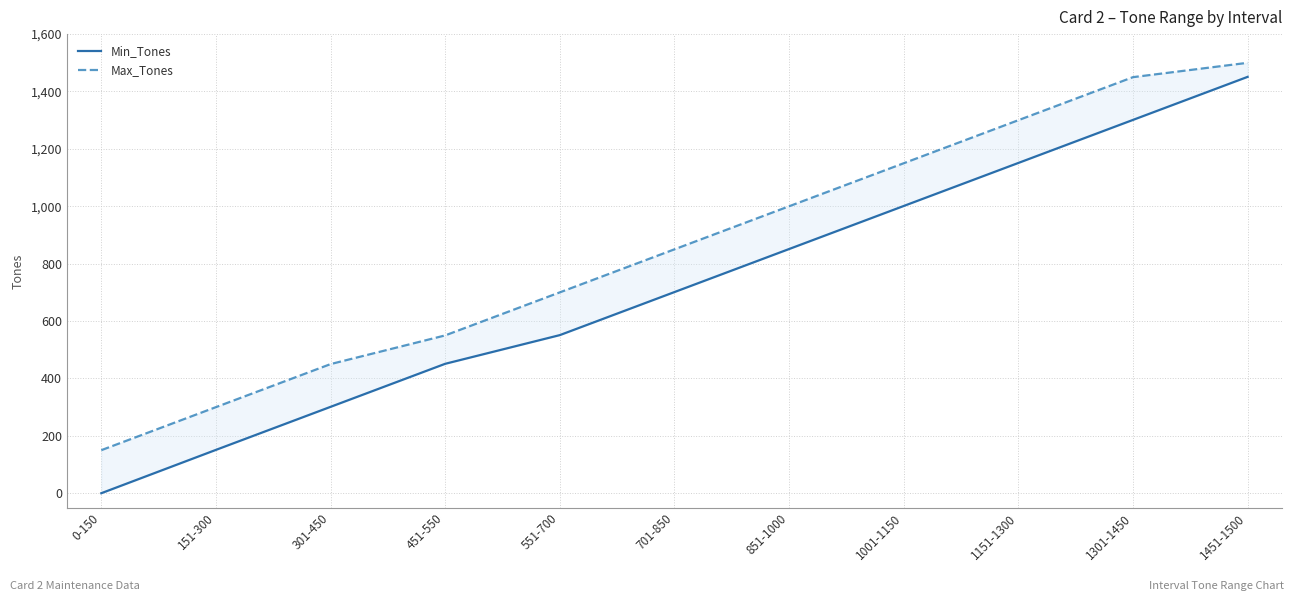

Reading right to left, transcribe all the data shown in this chart.

Min_Tones: 1451	1301	1151	1001	851	701	551	451	301	151	0
Max_Tones: 1500	1450	1300	1150	1000	850	700	550	450	300	150